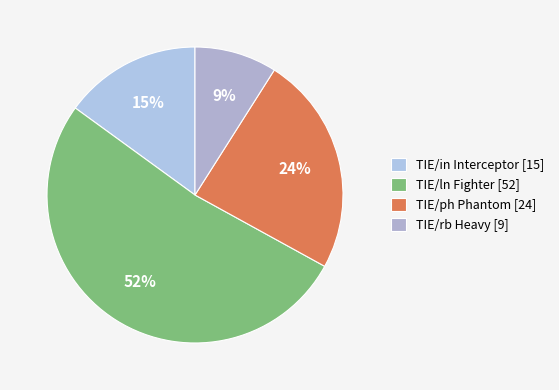

How many segments does this pie chart have?

4